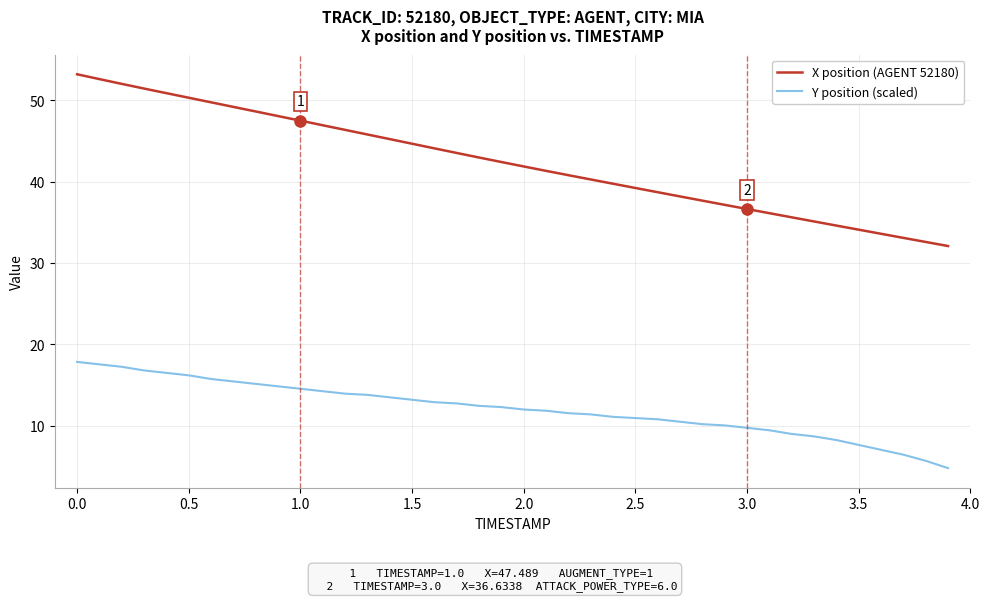

What is the difference between the maximum and minimum values in the X position (AGENT 52180) series?

21.1